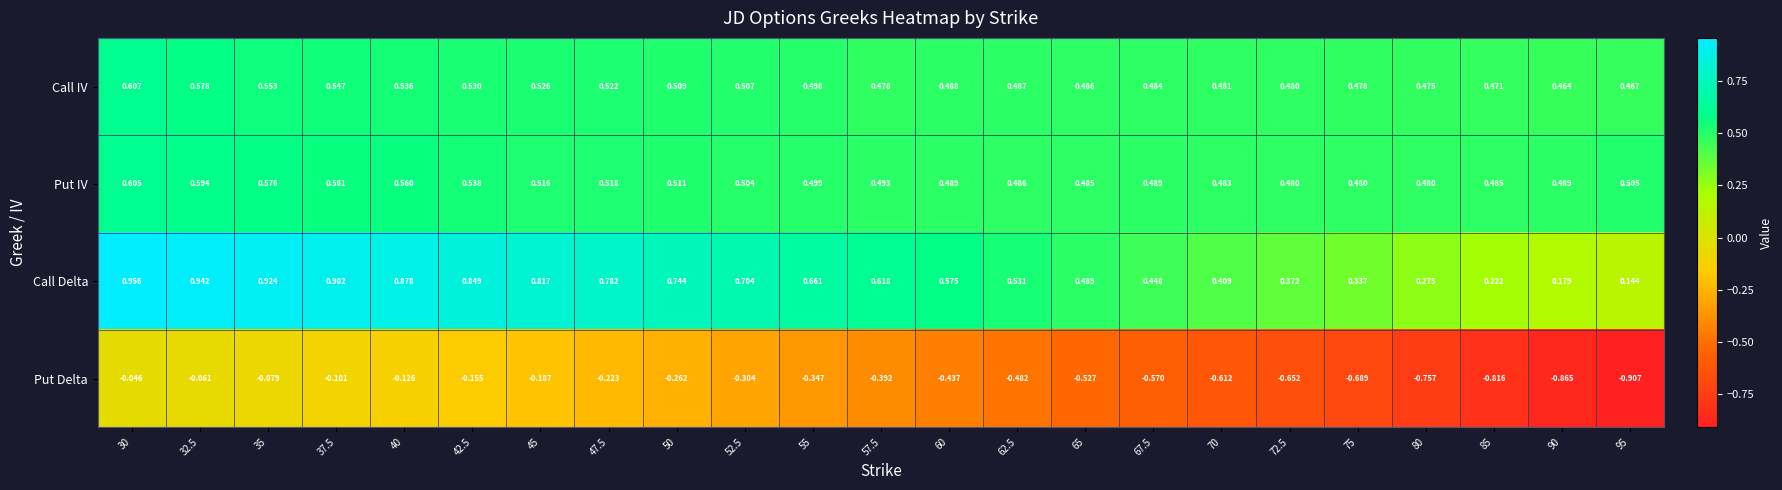

At which category is the sum across all series the highest?

30